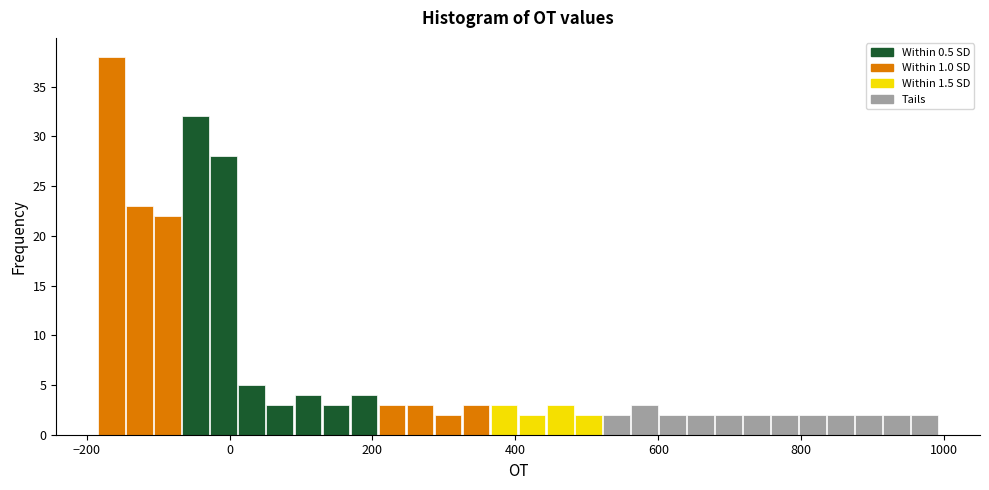

Around what value on the x-axis is the tallest bar? Give the approximate position of its centre, as read against the axis.

-160